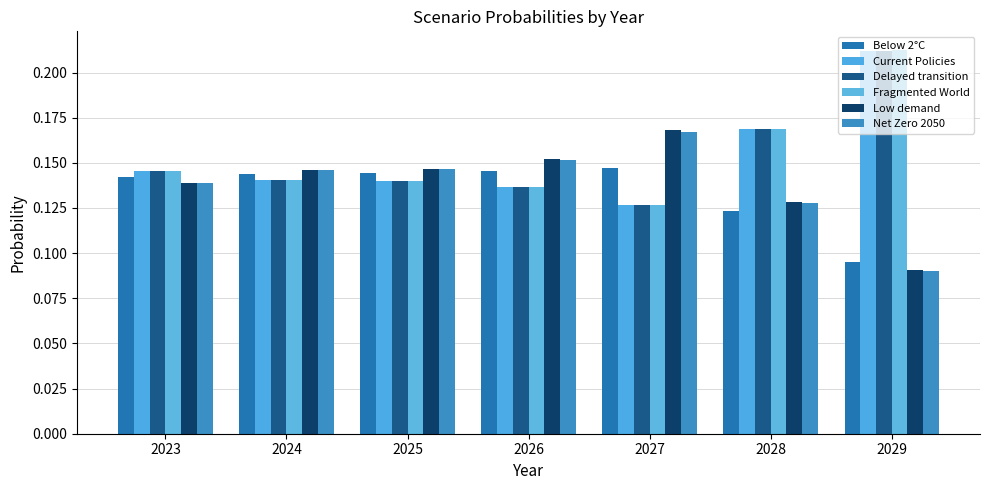

At which category is the sum across all series the highest?

2029